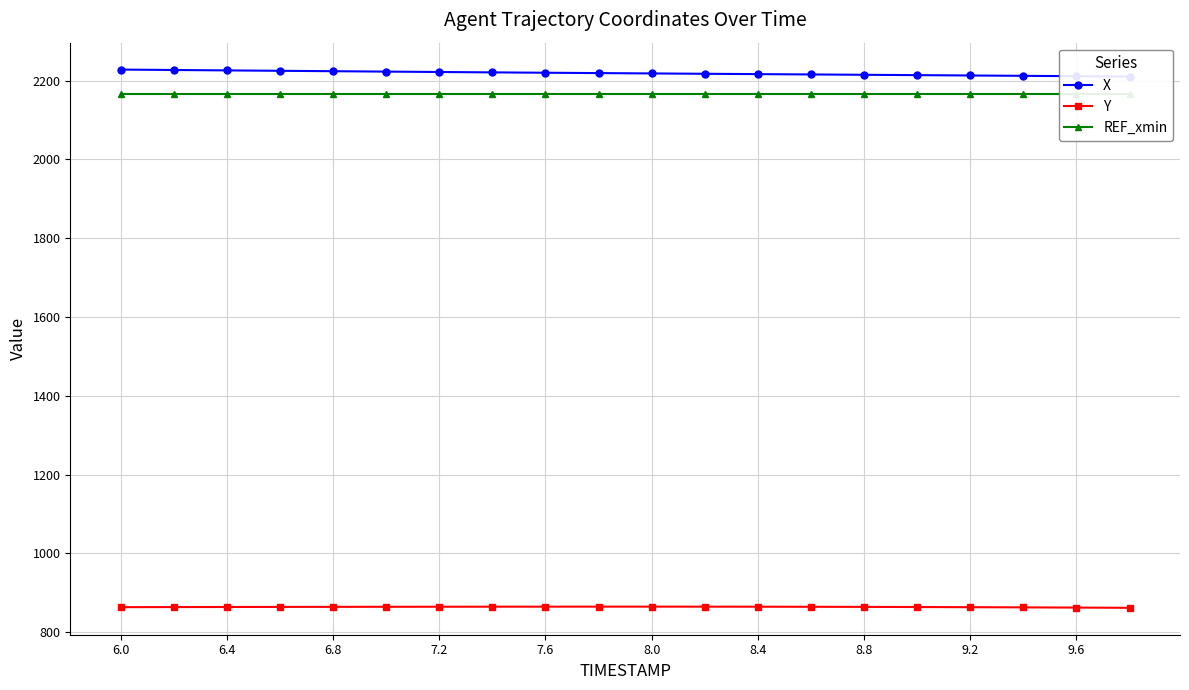

What is the lowest value of the Y series?

862.1